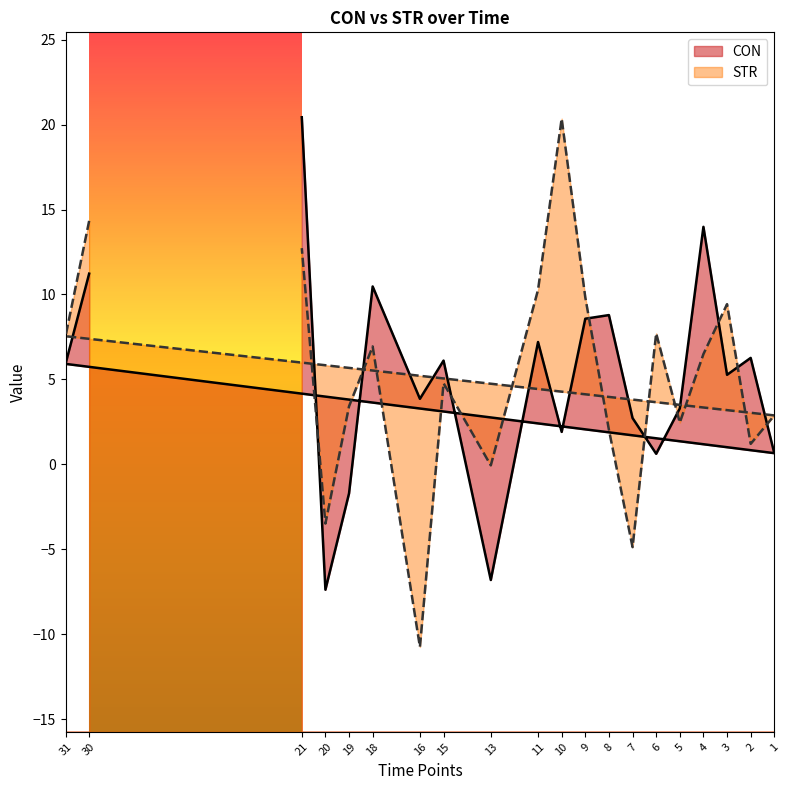

What value does the STR series have at 10?

20.4